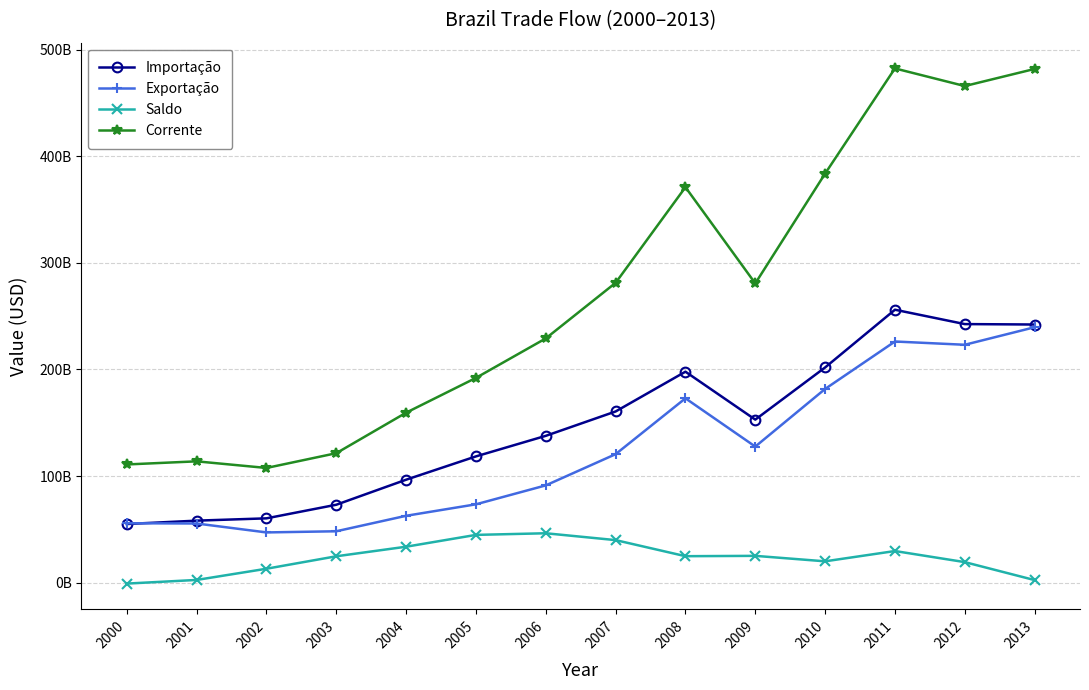

True or false: Exportação has more than 2 interior local peaks.

False